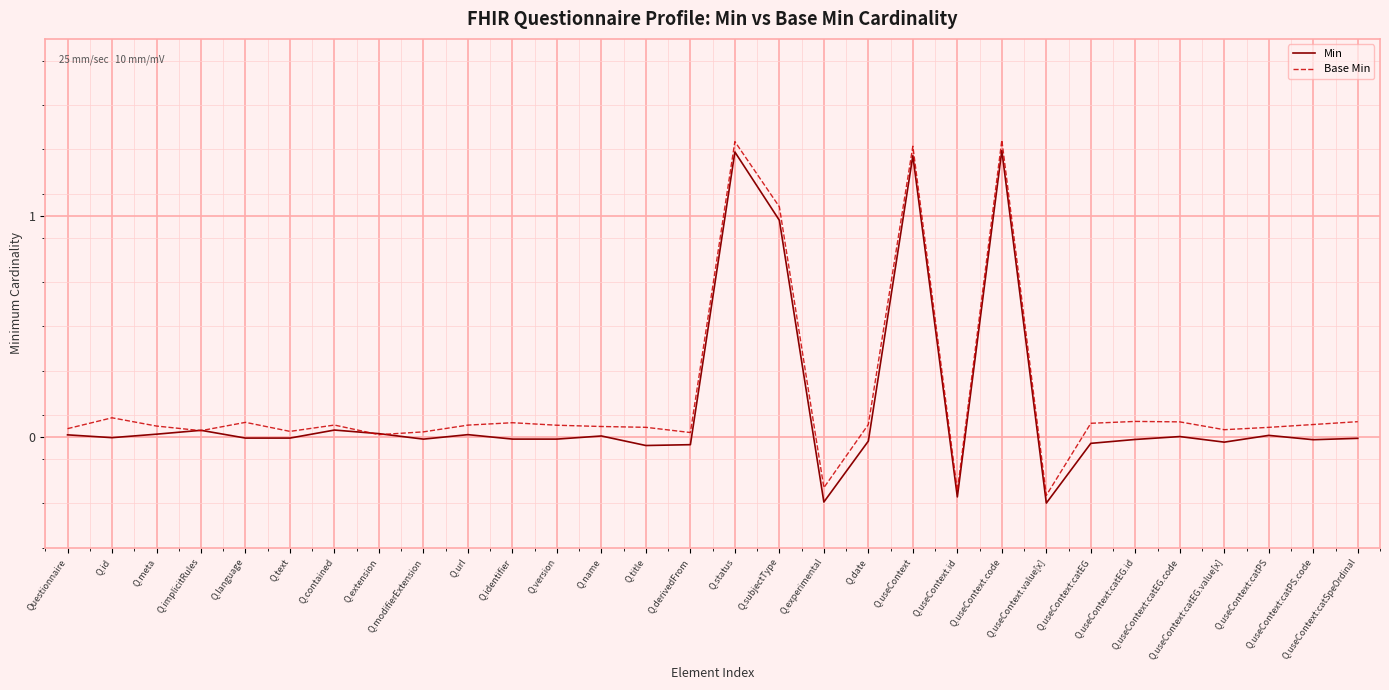

At which label does Base Min first exceed 0?

Questionnaire